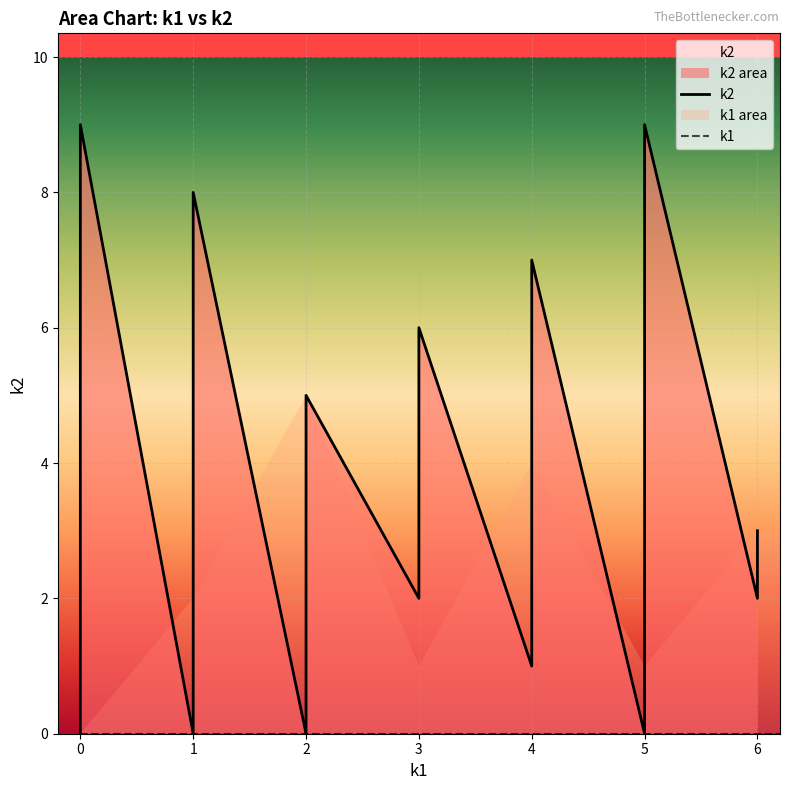

Which series has the largest total across all categories?

k2